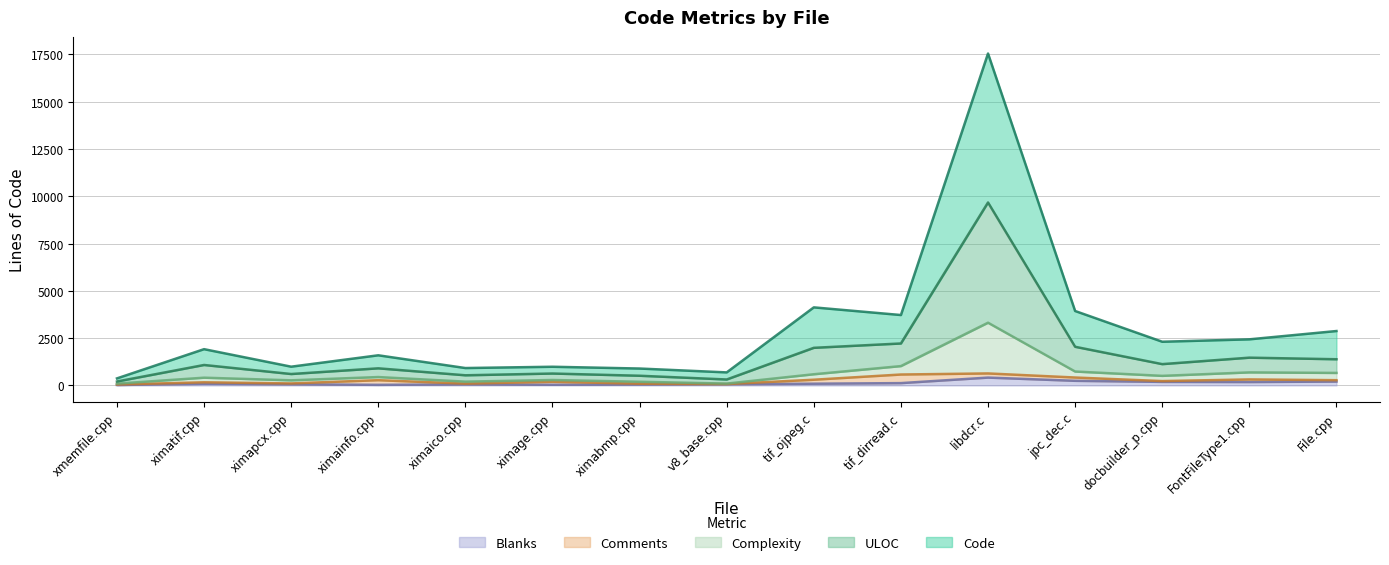

What is the average value of the Code series?

3021